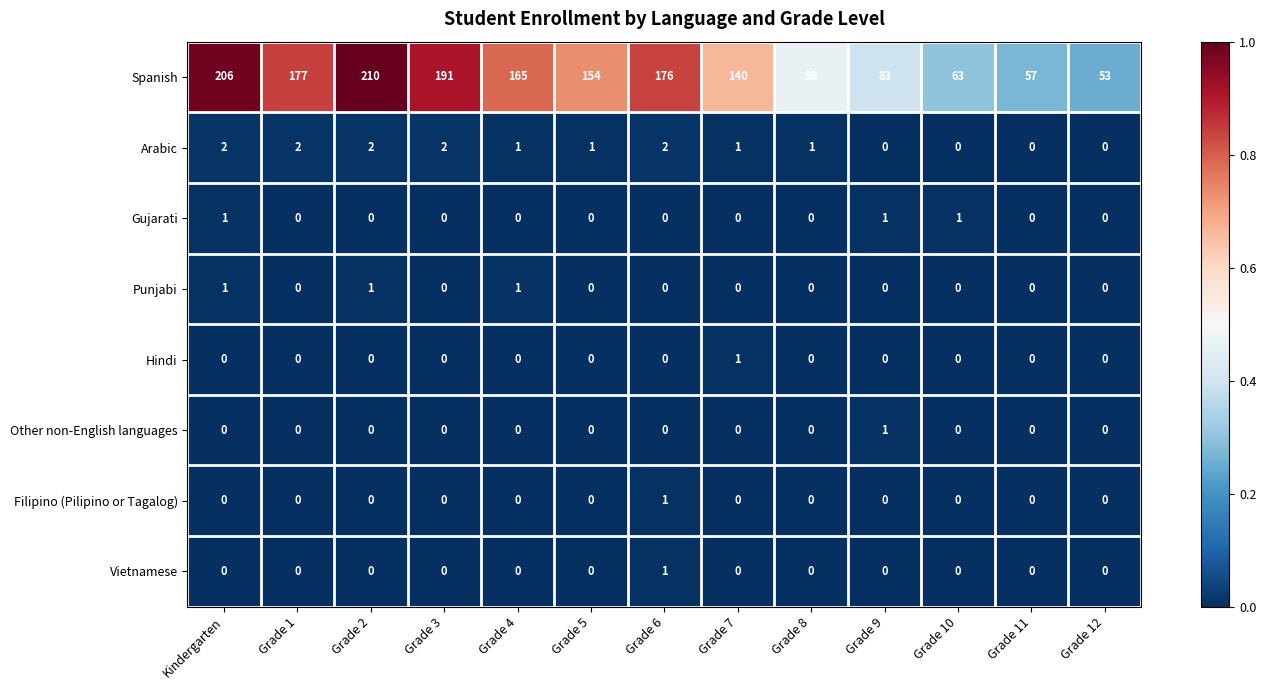

How many Other non-English languages values are between 0 and 1?

13